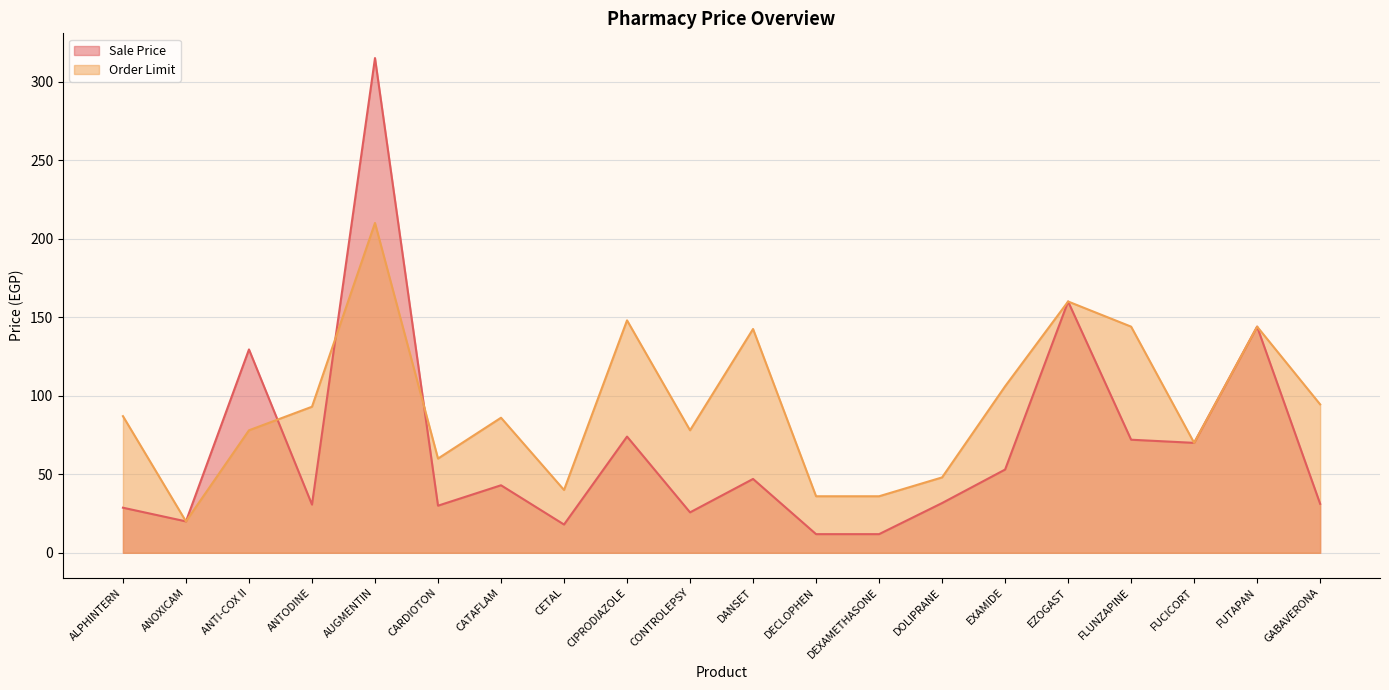

Which series ends up on top after the final intersection of Sale Price and Order Limit?

Order Limit